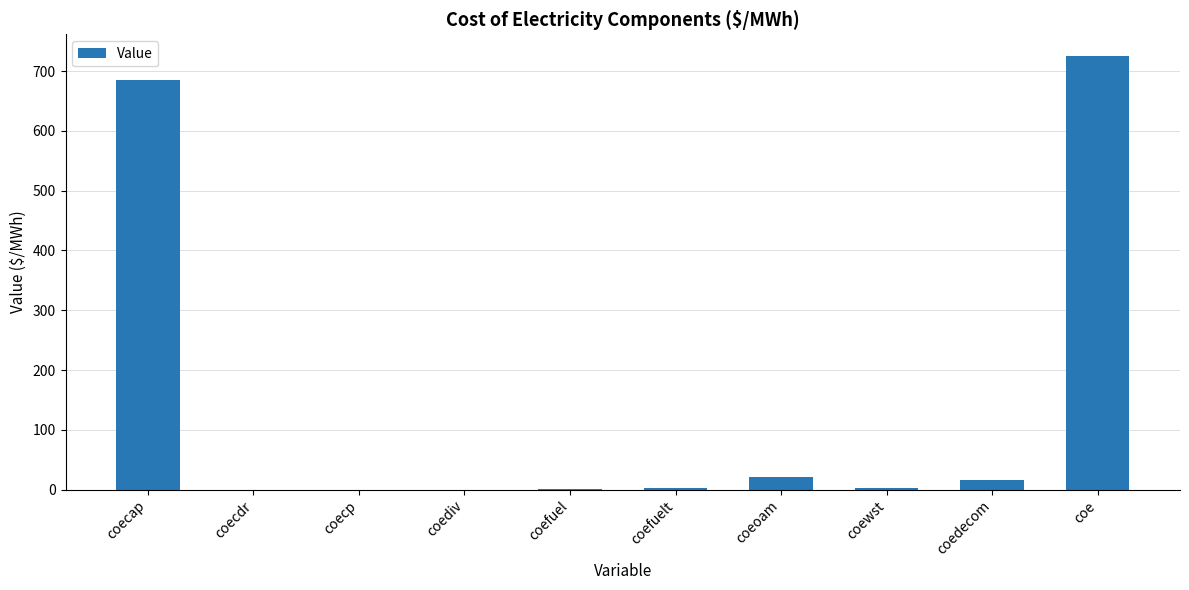

What is the maximum value shown in the chart?

725.3